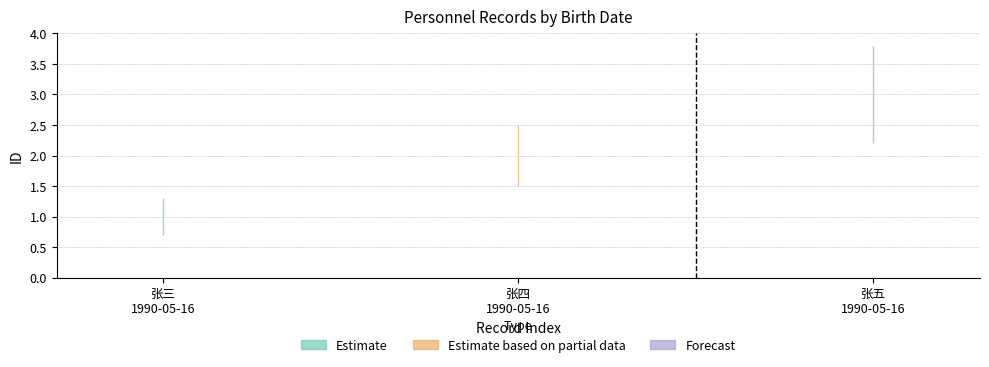

Where does the data first go above 2?

1990-05-16 (张五)